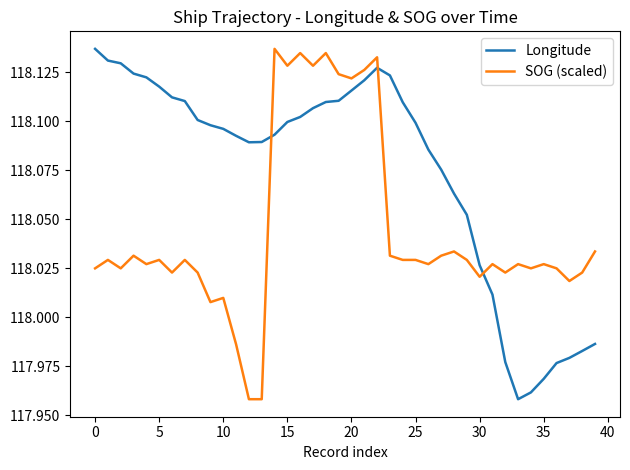

Which series has the largest total across all categories?

Longitude